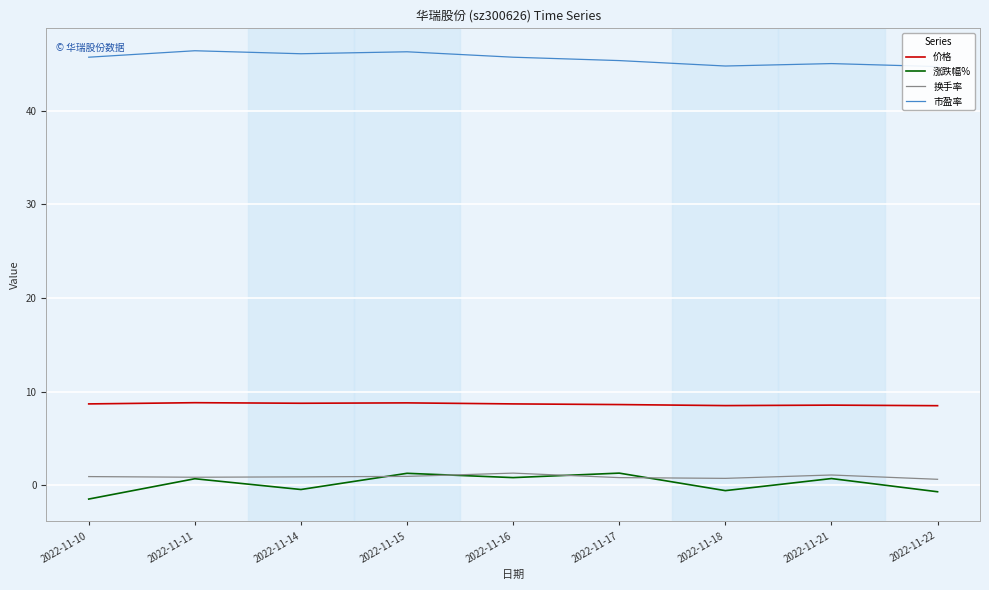

Where is the first local maximum for 价格?

2022-11-11